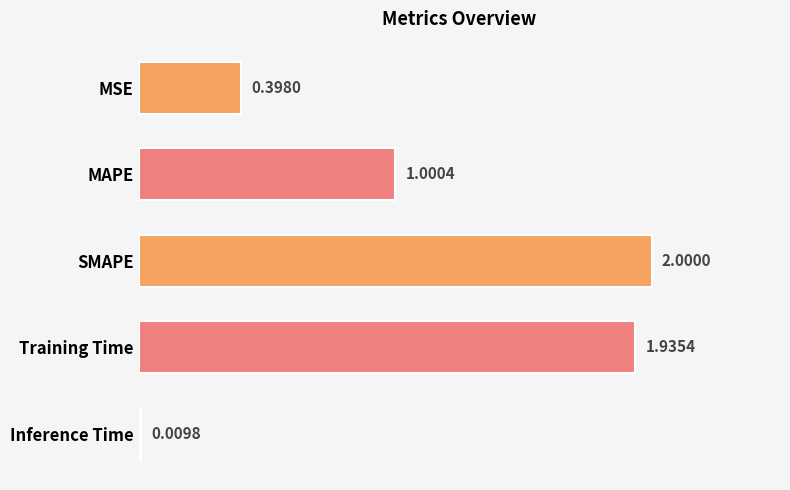

List the labels in order of value, smallest first.

Inference Time, MSE, MAPE, Training Time, SMAPE